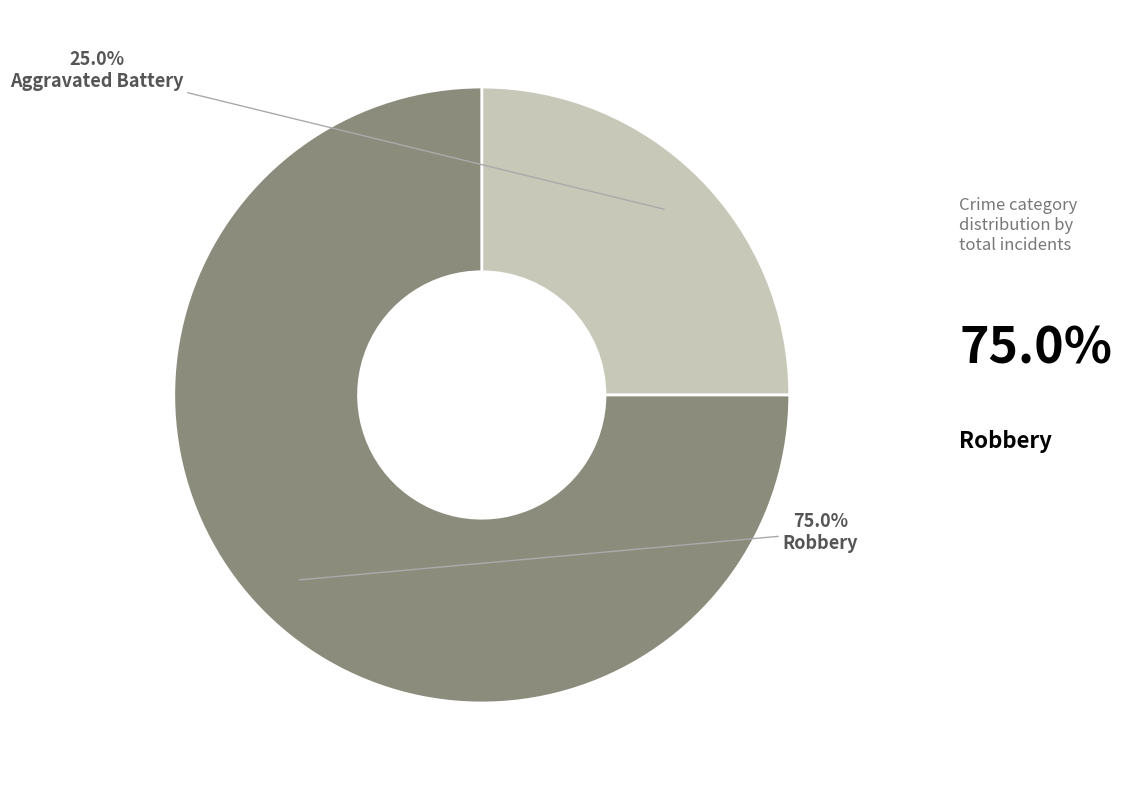

Rank the categories by value from highest to lowest.

Robbery, Aggravated Battery